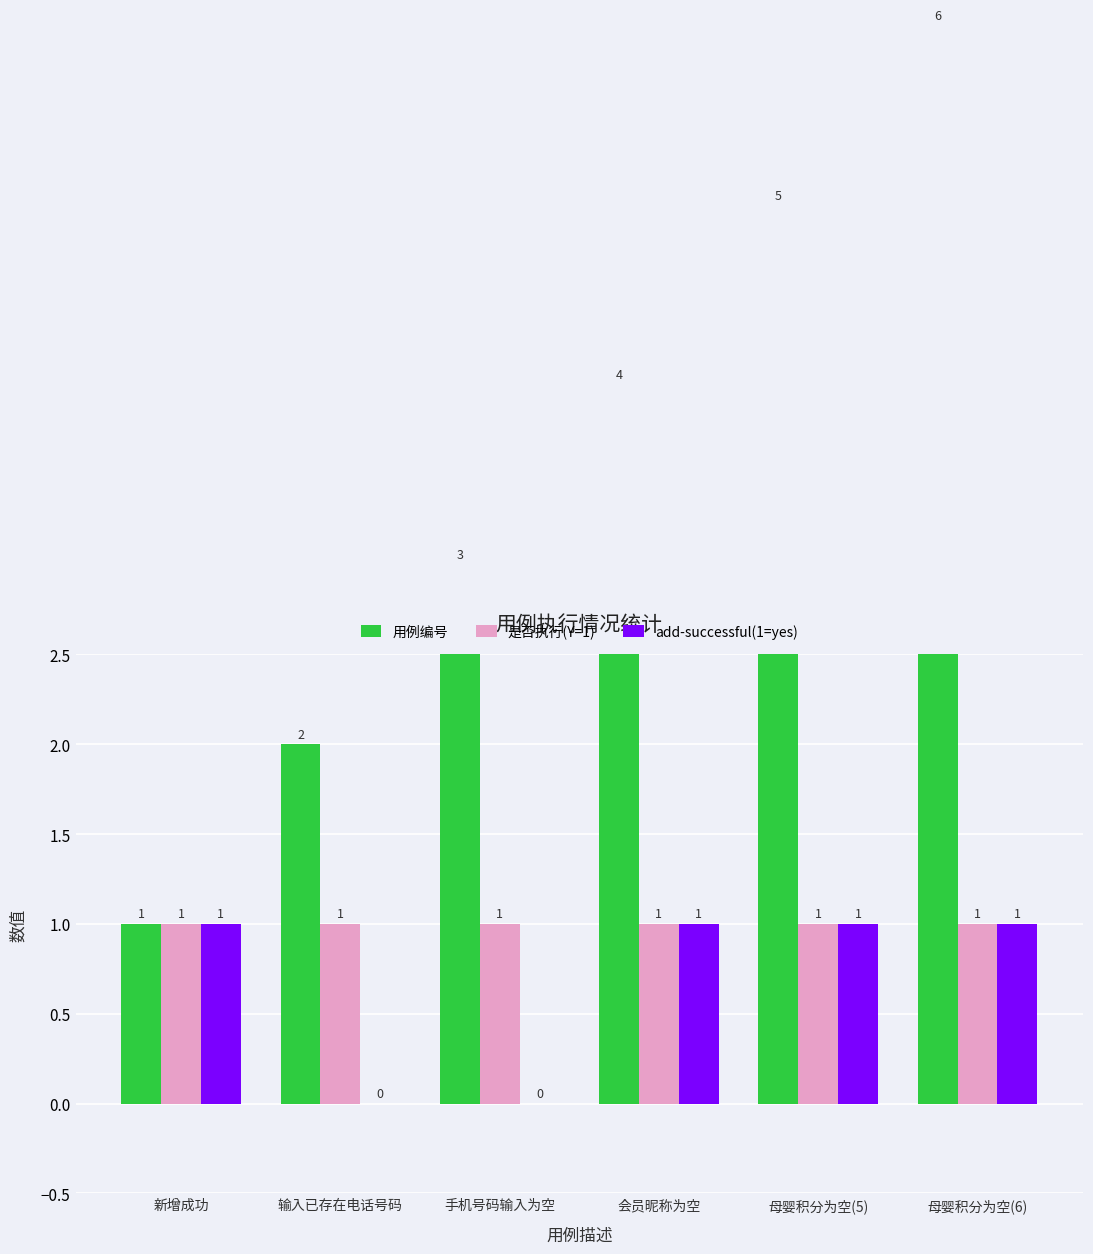

Reading left to right, transcribe all the data shown in this chart.

用例编号: 1	2	3	4	5	6
是否执行(Y=1): 1	1	1	1	1	1
add-successful(1=yes): 1	0	0	1	1	1